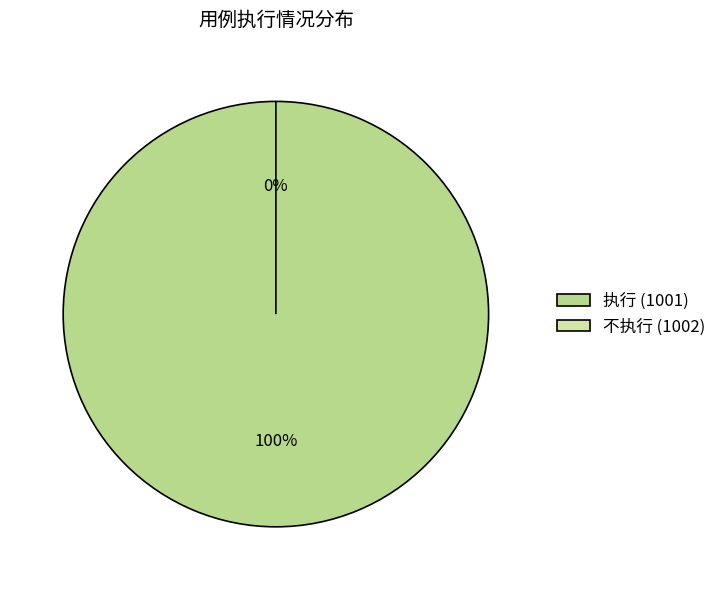

The 1001 slice represents 100% of the pie. True or false?

True